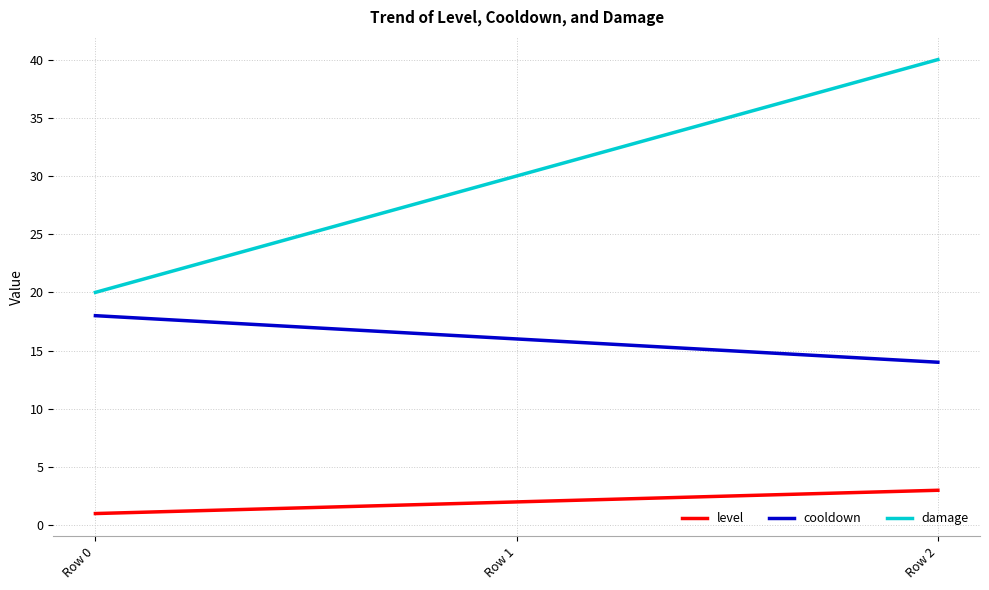

Rank the series by their maximum value, from highest to lowest.

damage, cooldown, level